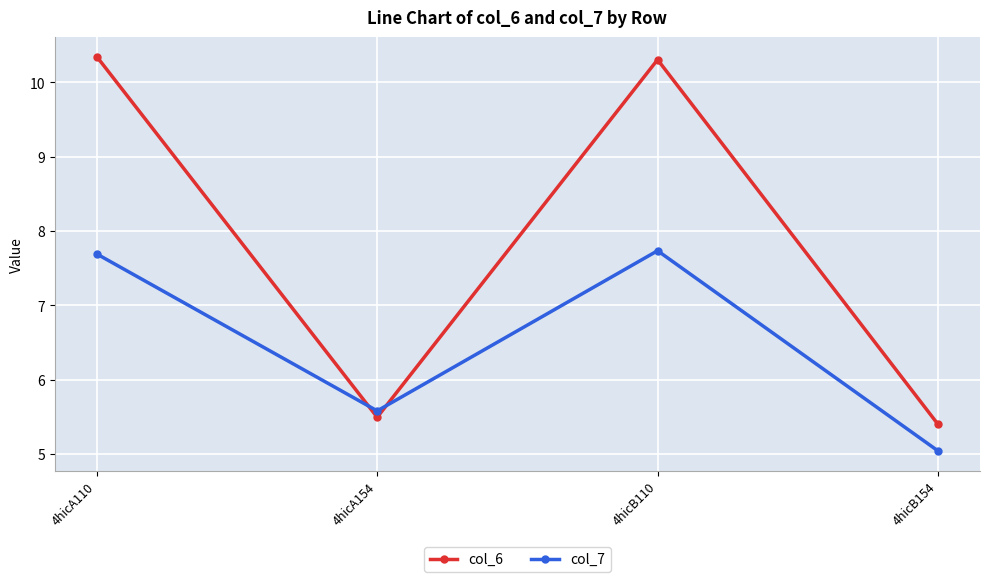

What is the difference between the maximum and minimum values in the col_7 series?

2.7